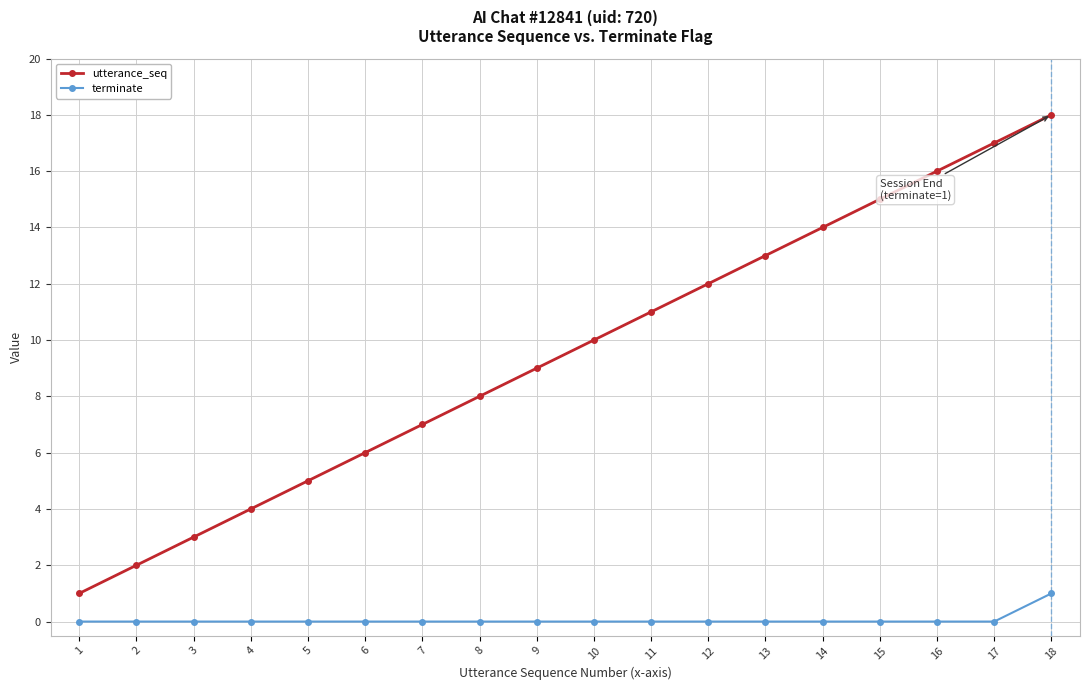

Is it true that terminate equals 0 at 17?

True